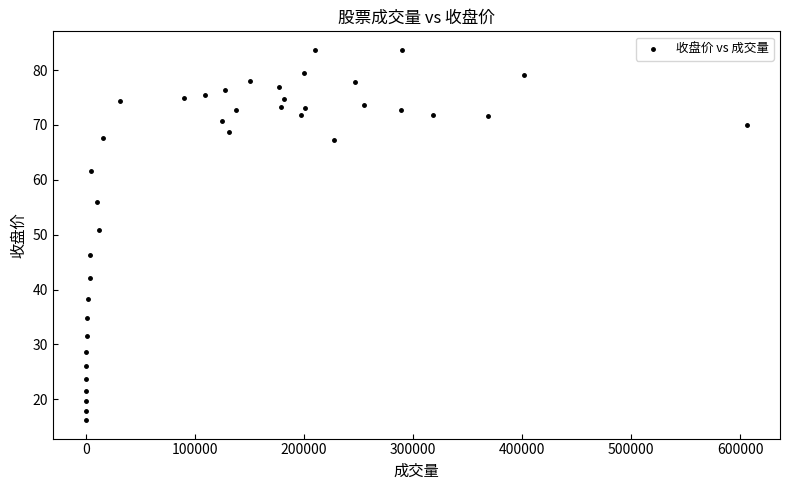

What is the range of Y values (max minus min)?

67.5